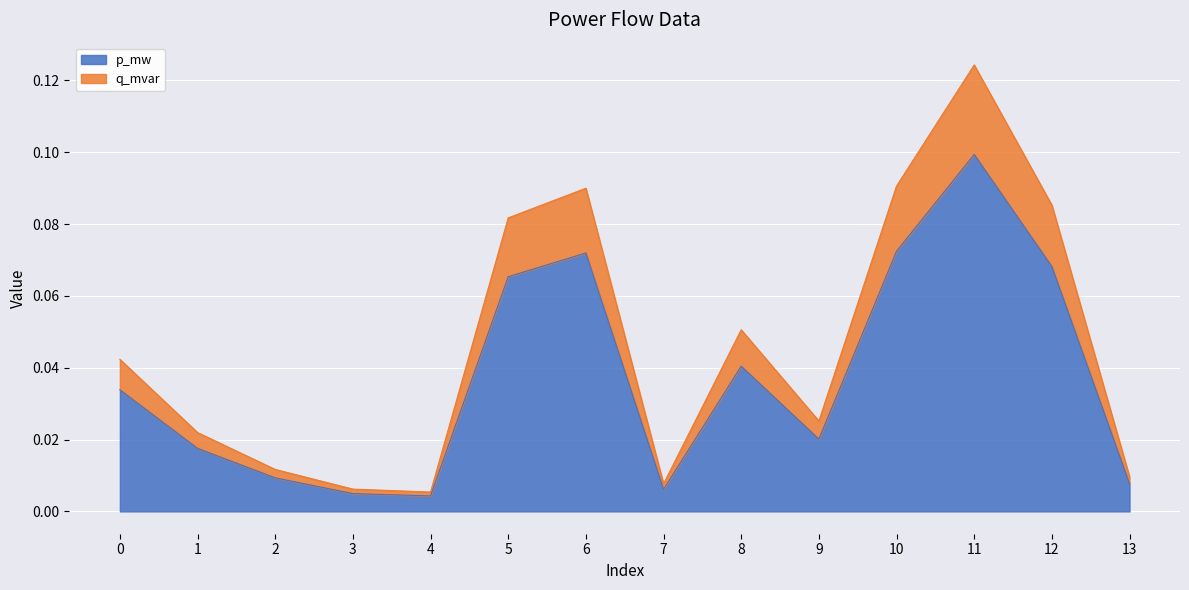

At which category is the sum across all series the highest?

11